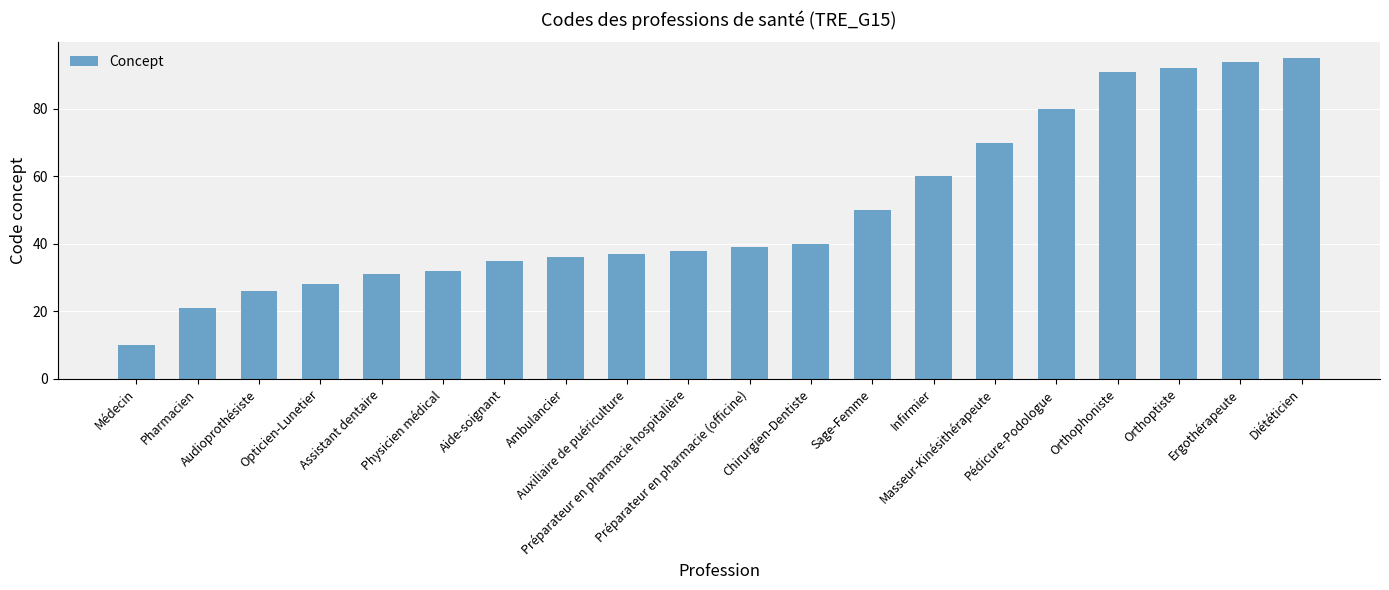

What position from the left is Ambulancier?

8